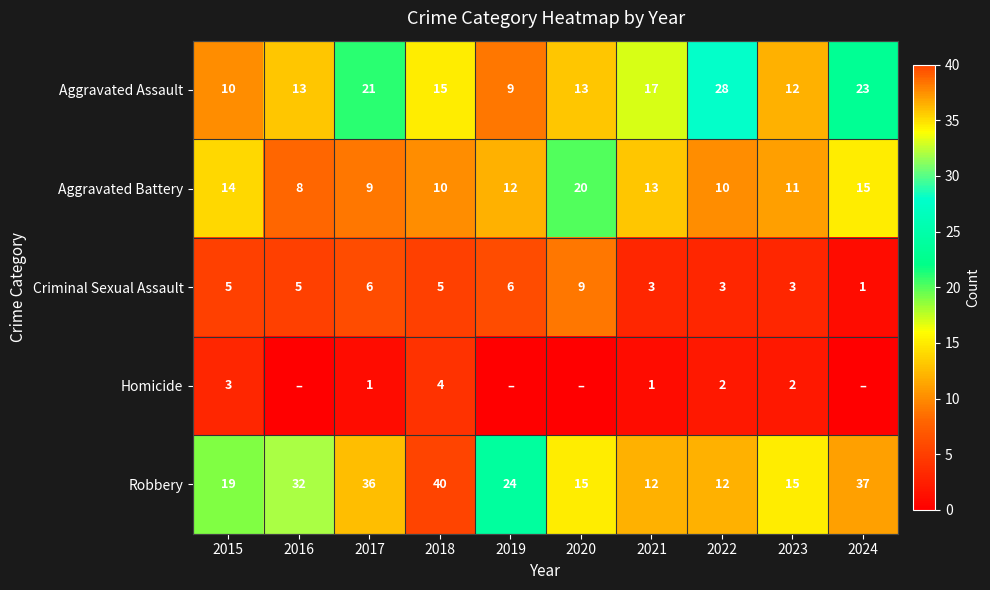

Which has a higher value, 2024 or 2016?

2024